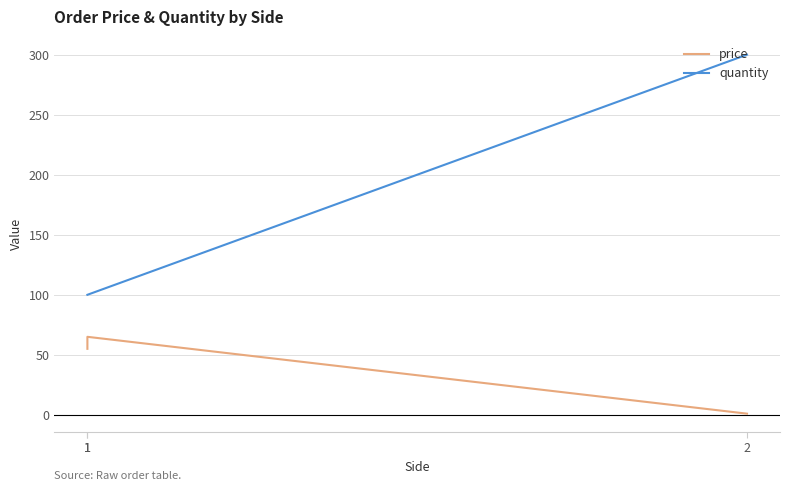

At which label is price closest to 33?

1